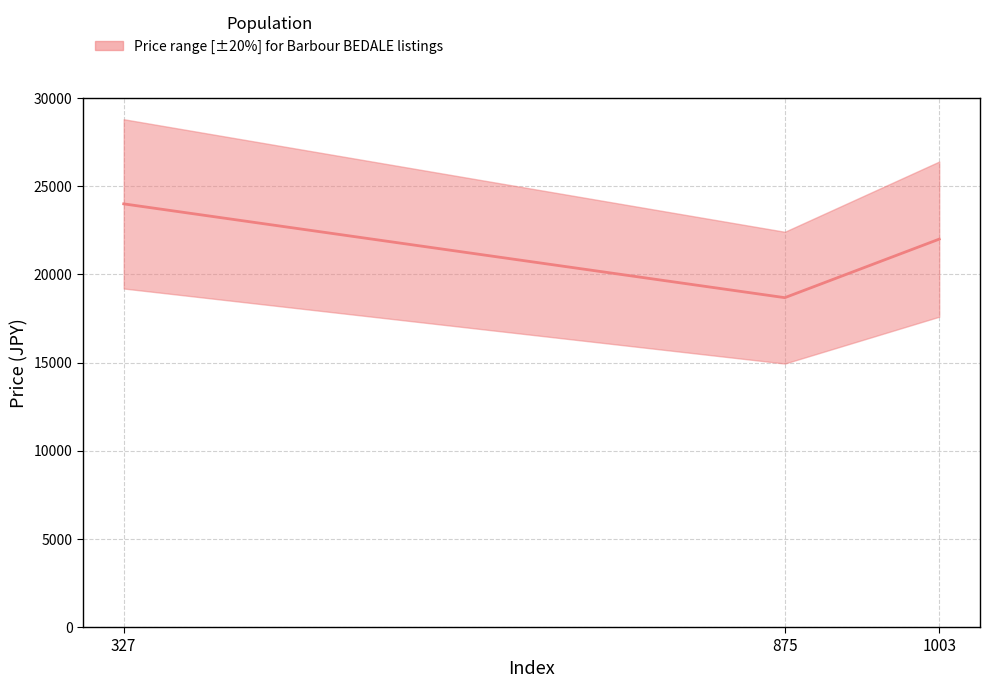

The chart shows a value of 8685 at 327. True or false?

False